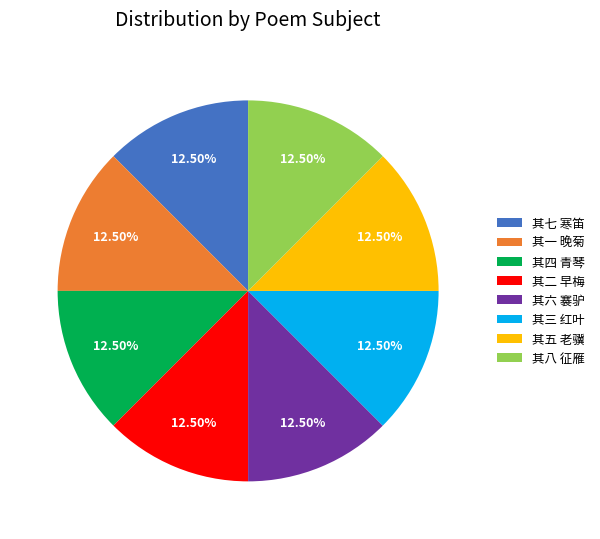

To the nearest percent, what is the average slice percentage?

12%